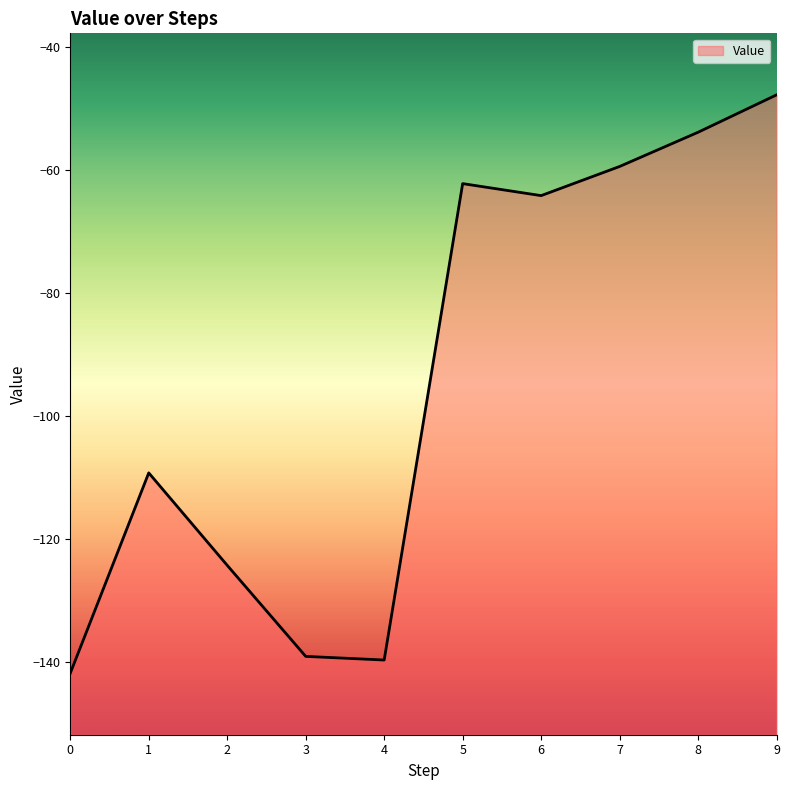

Rank the categories by value from lowest to highest.

0, 4, 3, 2, 1, 6, 5, 7, 8, 9